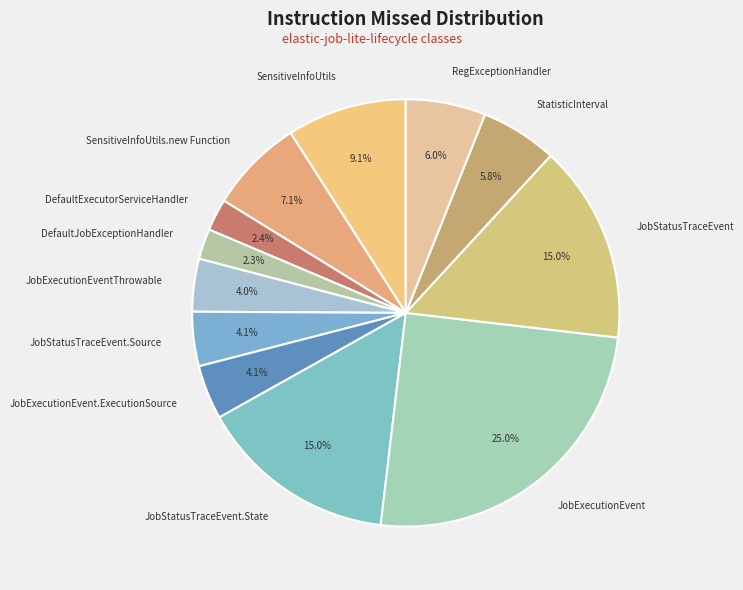

Is there a majority slice in this chart?

No